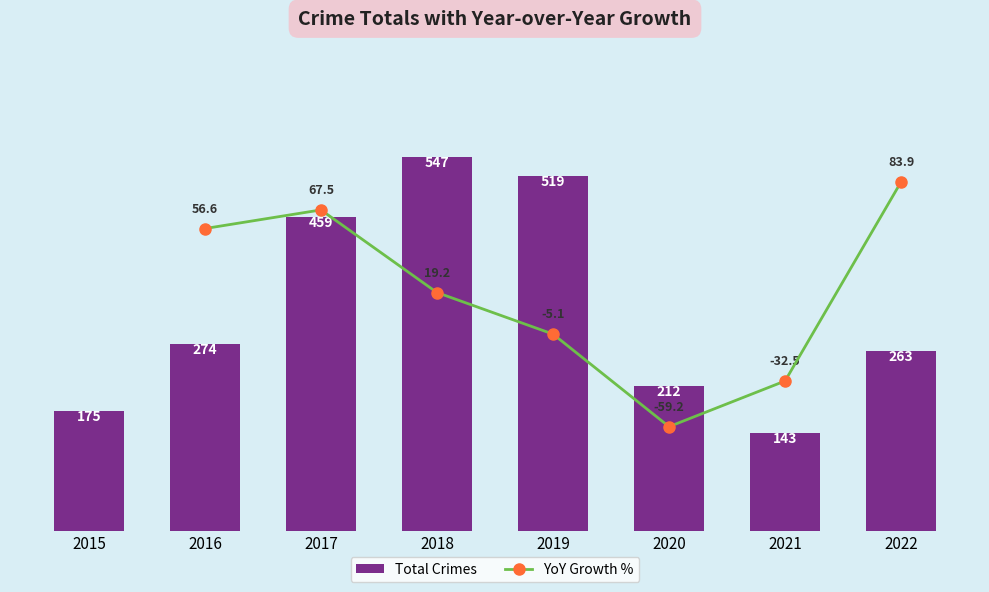

Which series changed the most between 2020 and 2022?

YoY Growth %